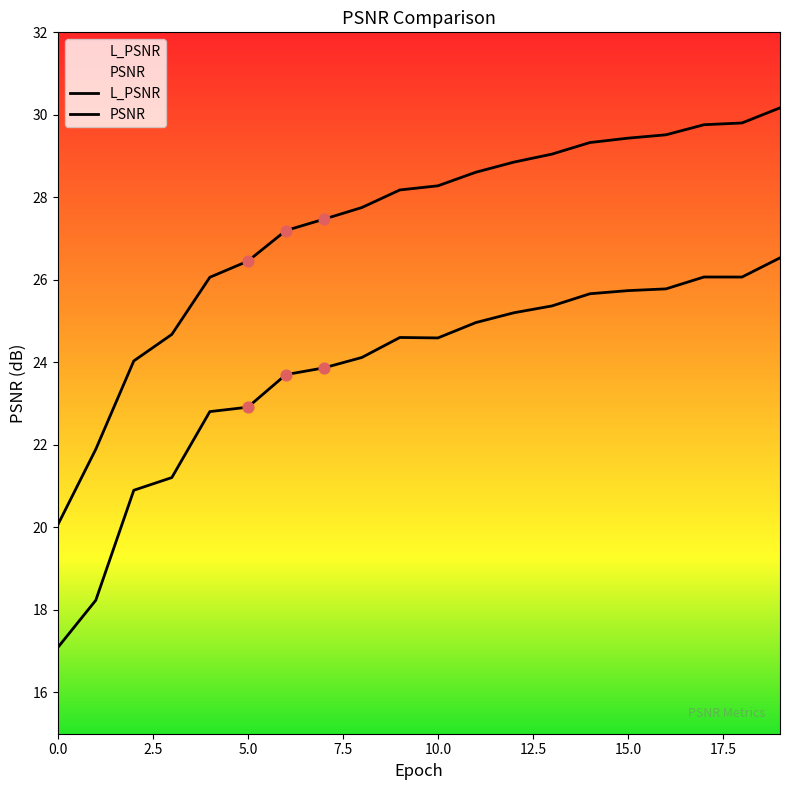

Which series contains the lowest Y value?

L_PSNR